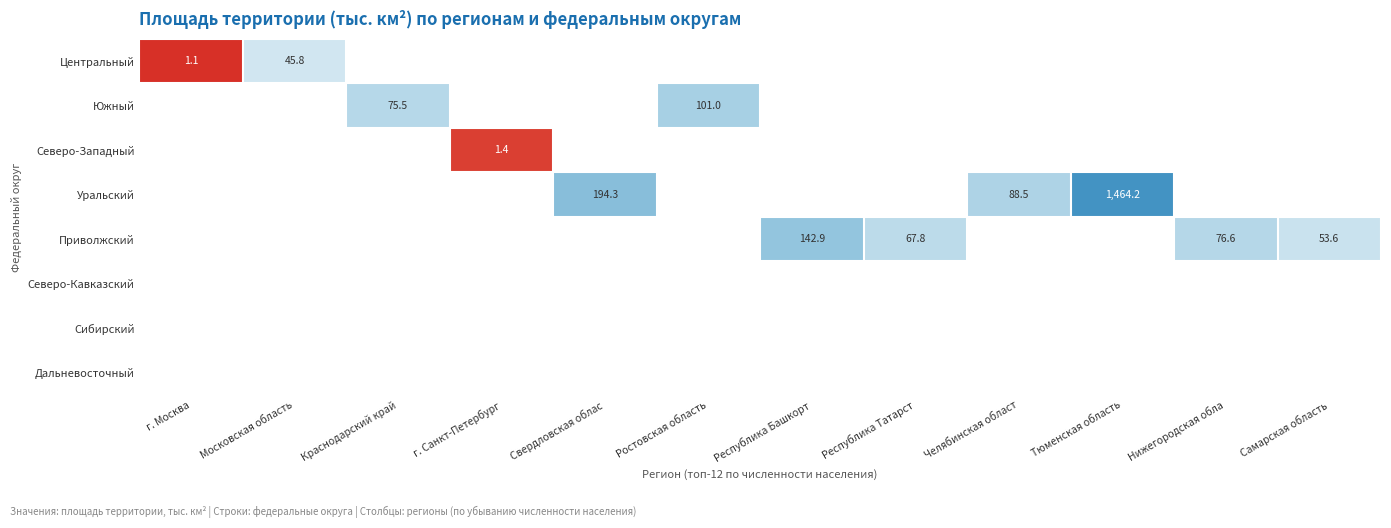

At Самарская область, list the series in order from smallest to largest.

Центральный, Южный, Северо-Западный, Уральский, Приволжский, Северо-Кавказский, Сибирский, Дальневосточный